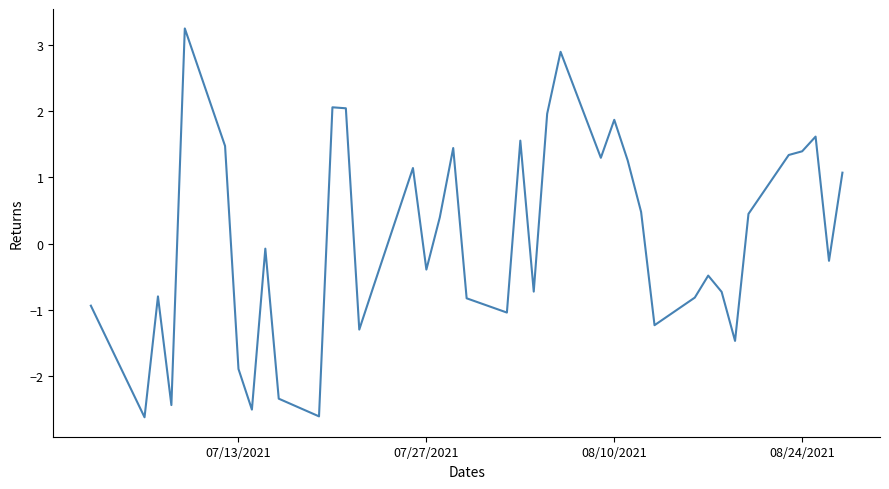

How many categories are shown in the chart?

40